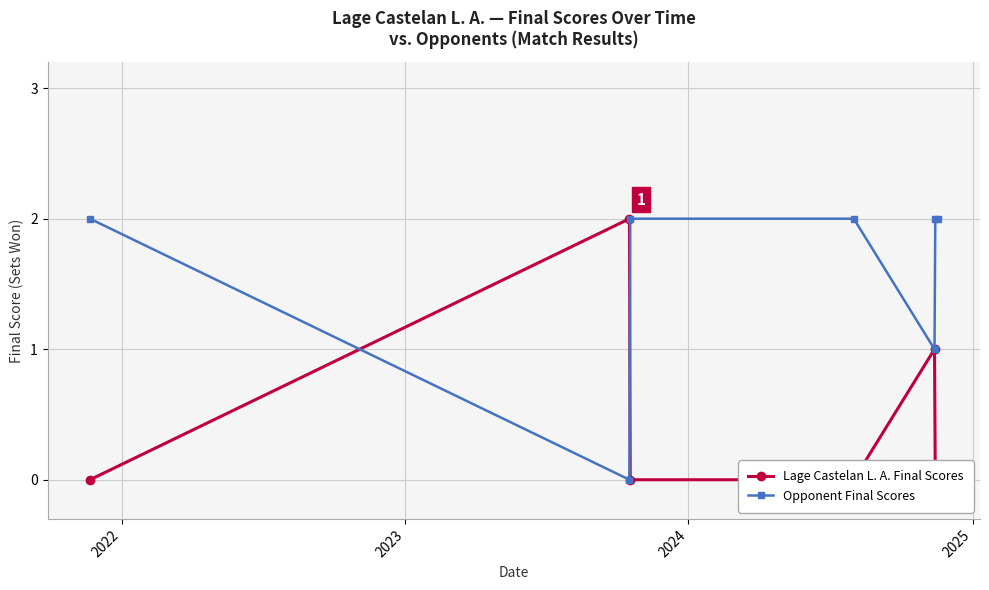

What is the value of the Opponent Final Scores point at the 7th from the left?

2